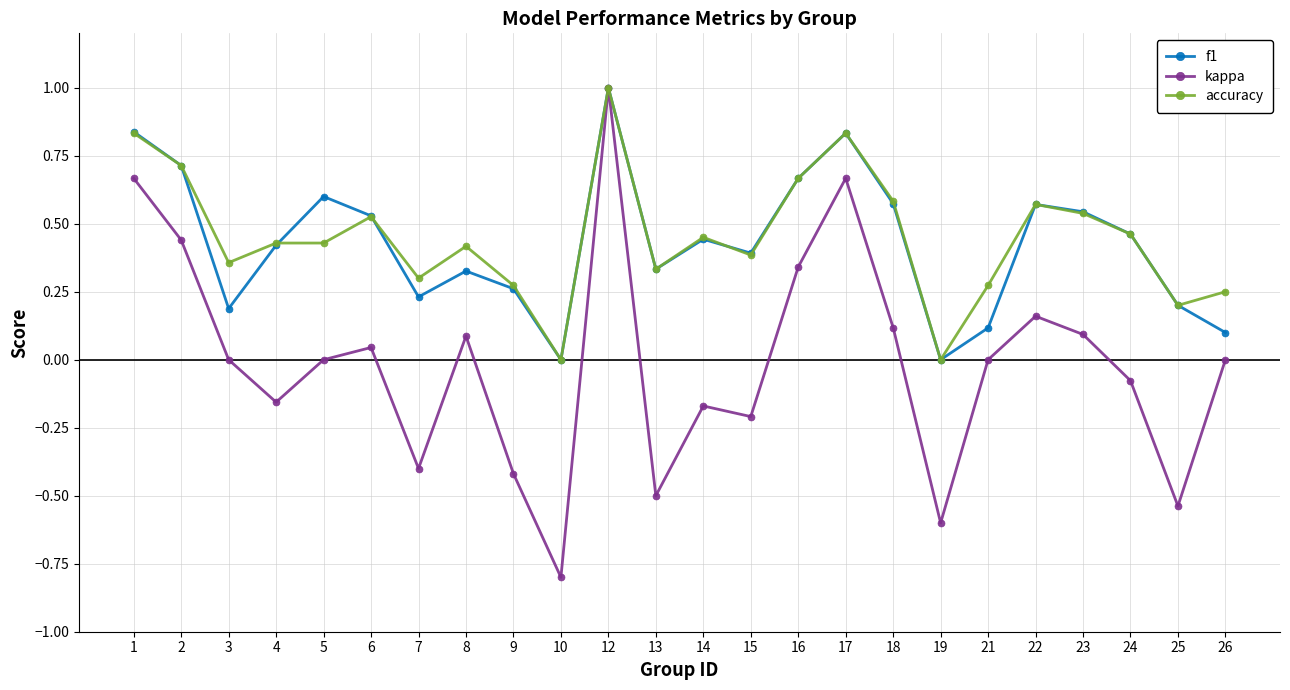

What is the total value across all series at 19?

-0.6